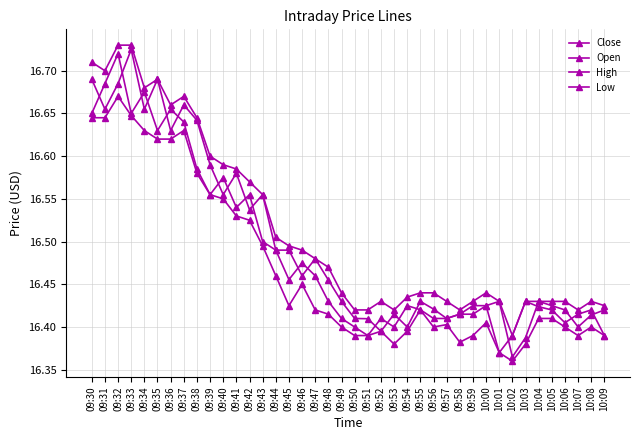

Does the chart have visible grid lines?

Yes